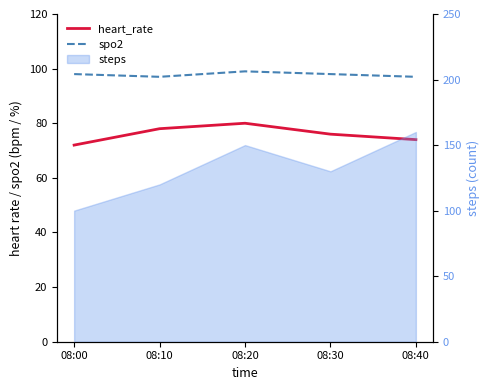

At which label does spo2 first exceed 98?

08:20